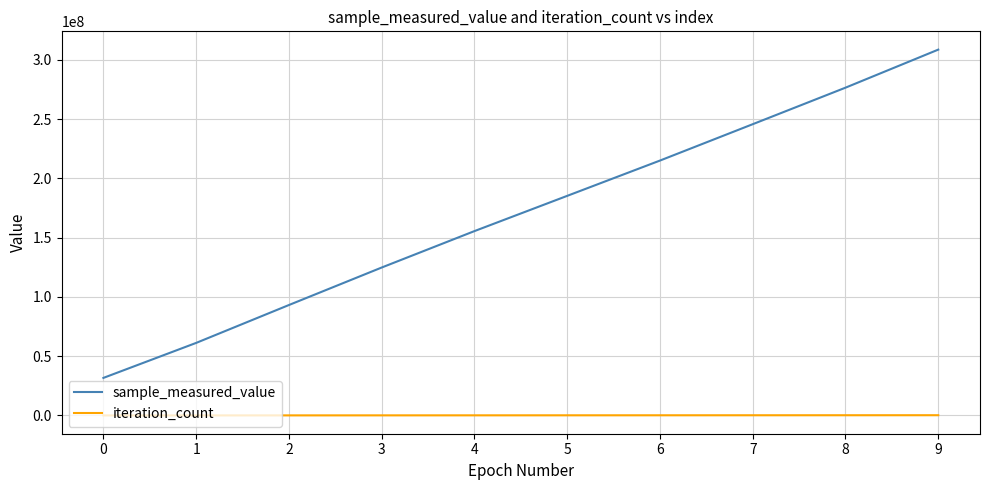

How many lines are shown in the chart?

2